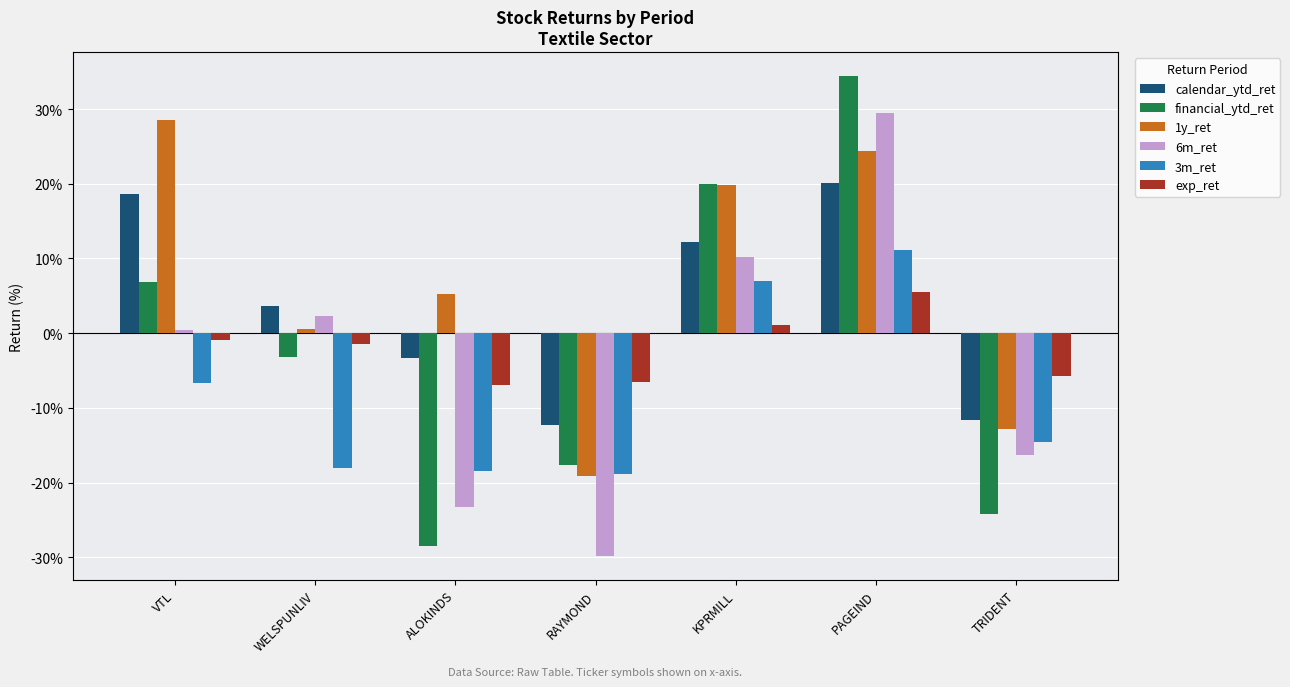

The value of exp_ret at TRIDENT is -3.3. True or false?

False